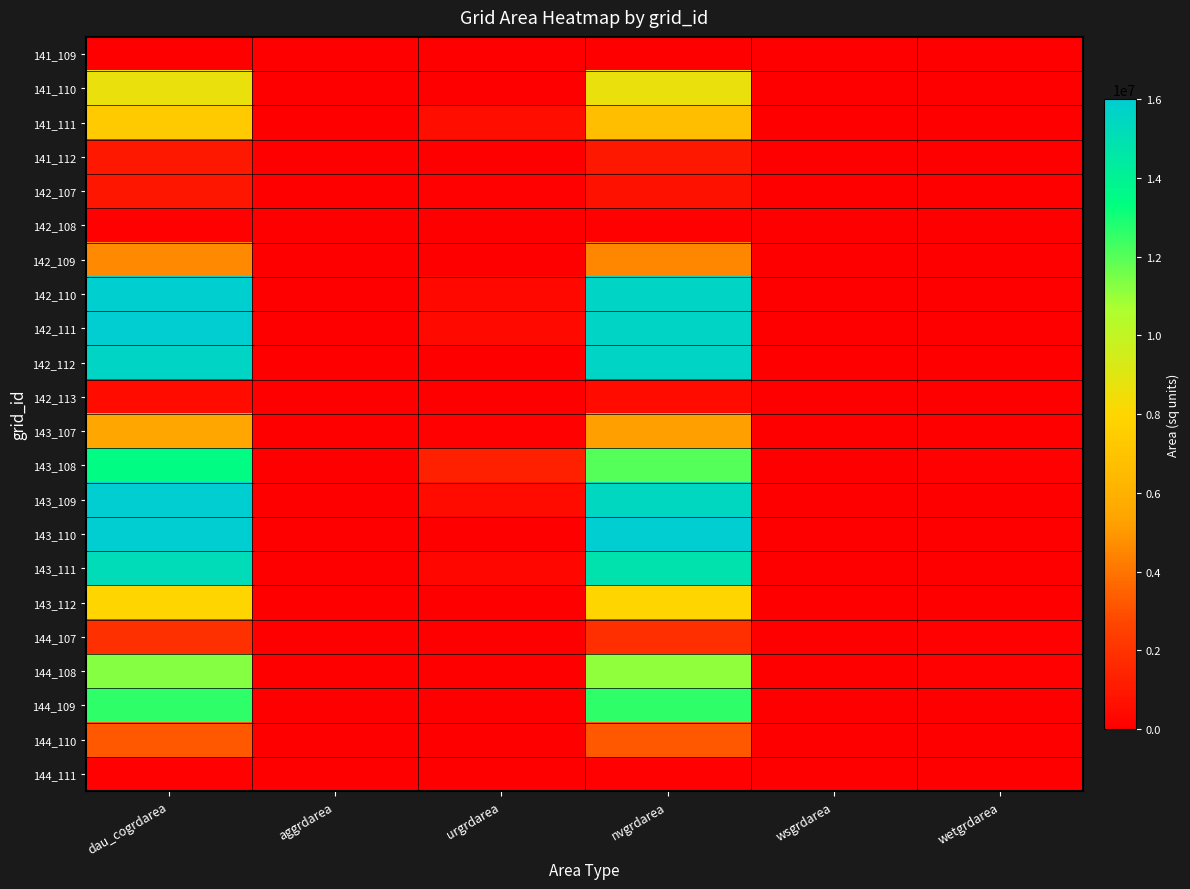

What is the total value across all series at urgrdarea?

3681900